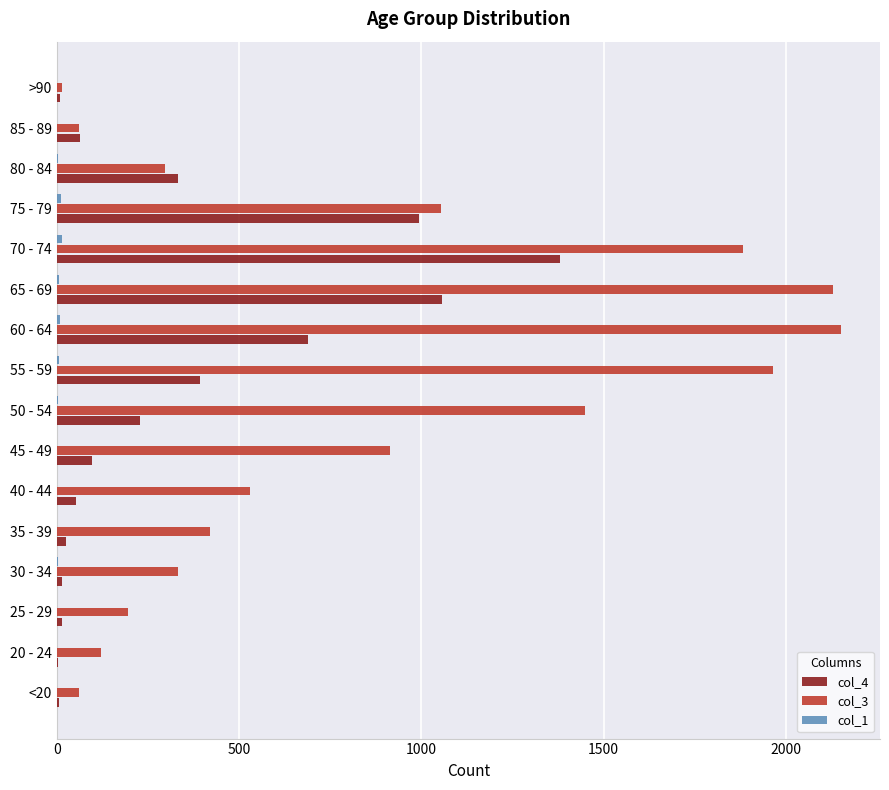

What is the greatest value displayed?

2151